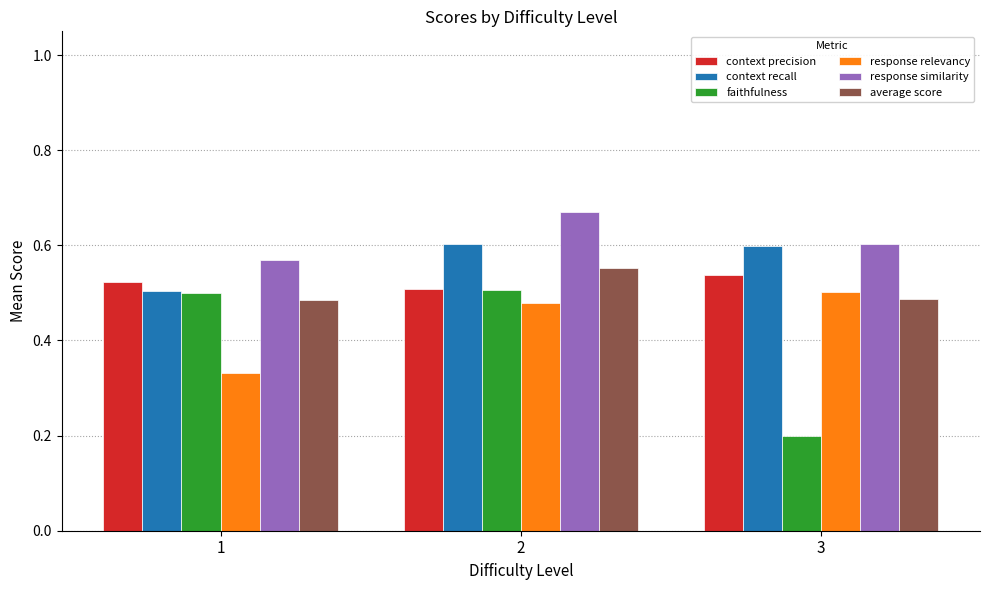

Between 2 and 3, which series saw the biggest shift?

faithfulness